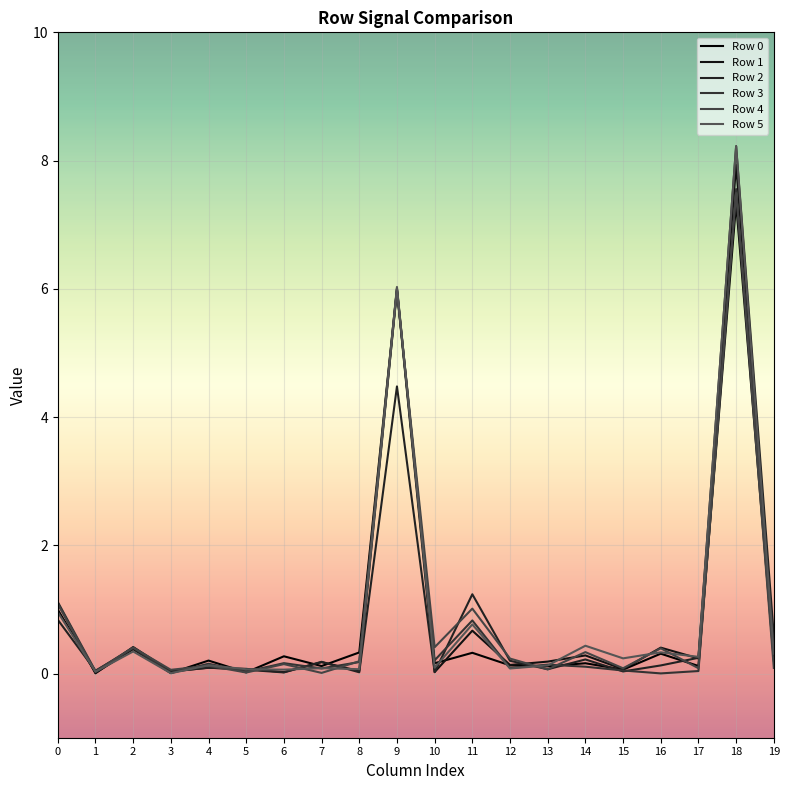

What is the difference between the Row 4 values at 14 and 15?

0.3